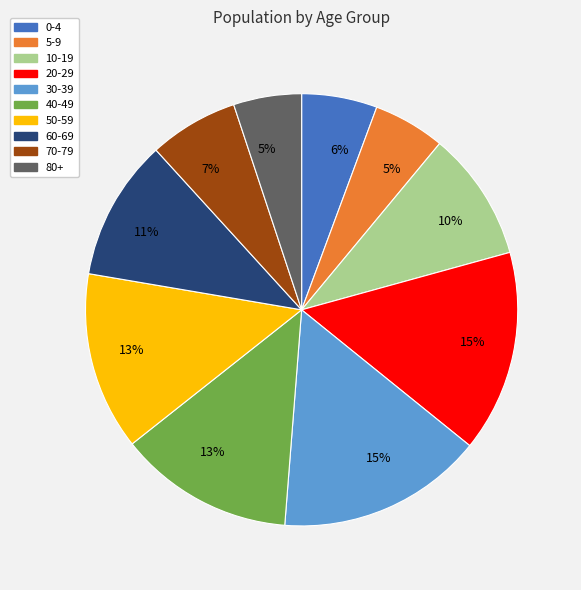

Count the number of slices in the pie.

10